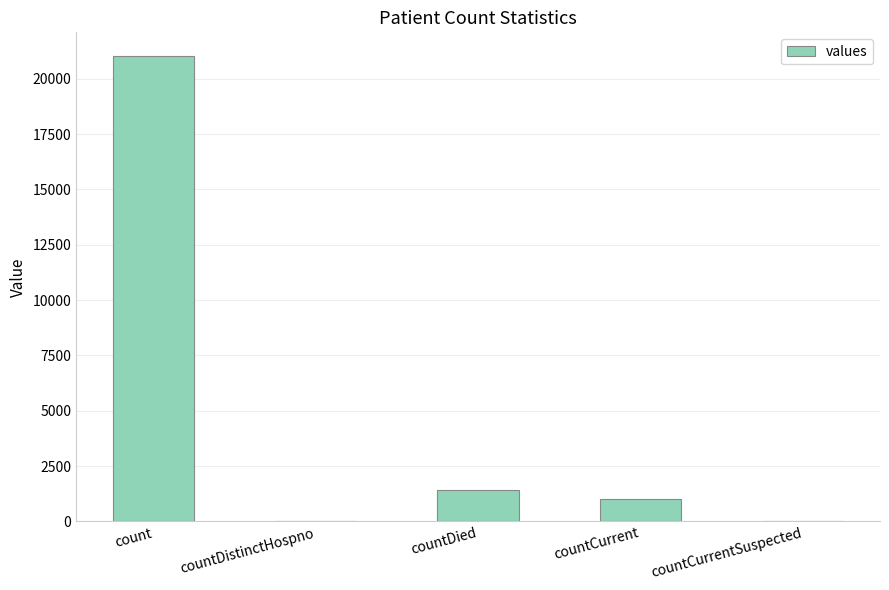

What is the sum of all values?

23461